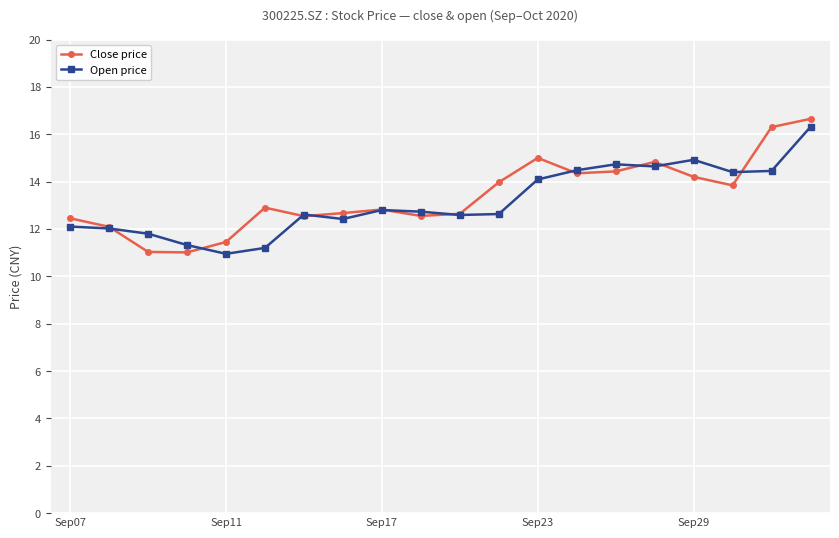

True or false: Open price has more than 0 points higher than both neighbors.

True